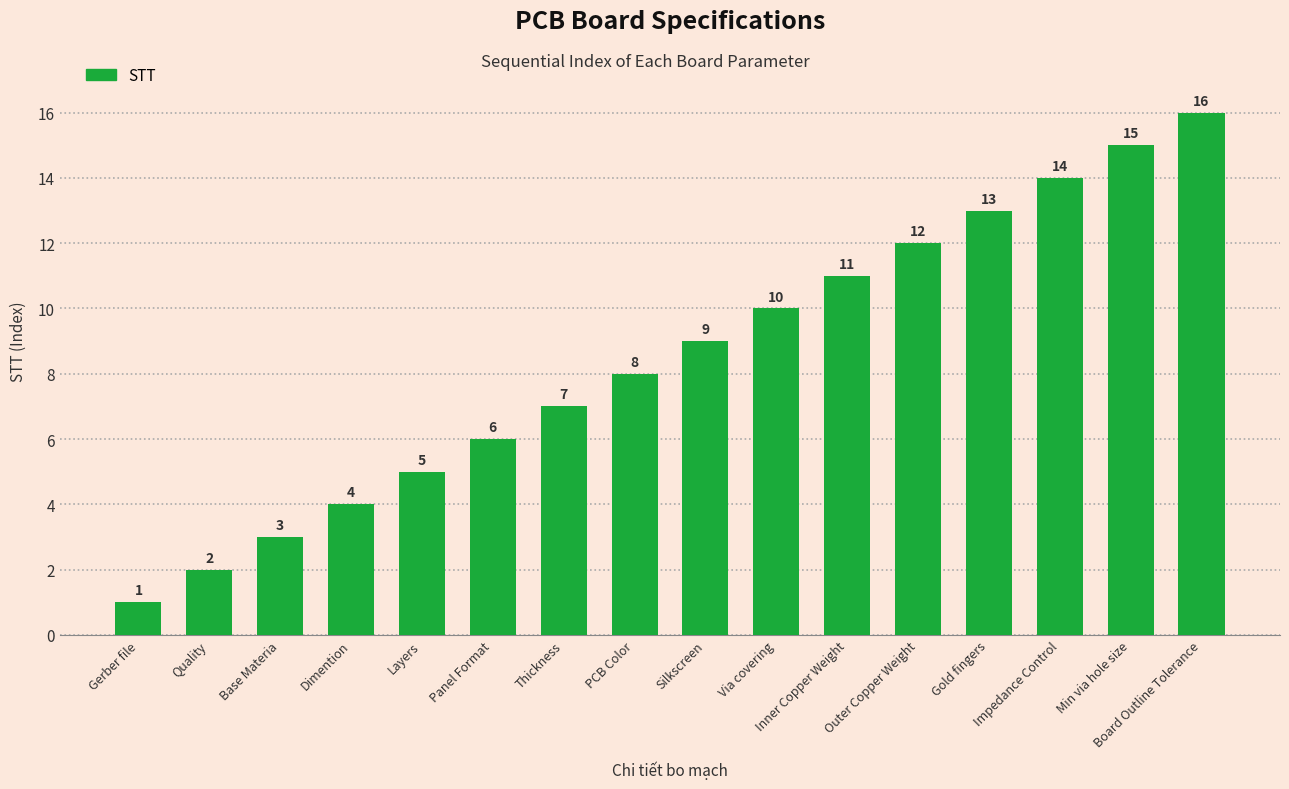

Reading left to right, list all the values displayed in this chart.

Gerber file=1	Quality=2	Base Materia=3	Dimention=4	Layers=5	Panel Format=6	Thickness=7	PCB Color=8	Silkscreen=9	Via covering=10	Inner Copper Weight=11	Outer Copper Weight=12	Gold fingers=13	Impedance Control=14	Min via hole size=15	Board Outline Tolerance=16